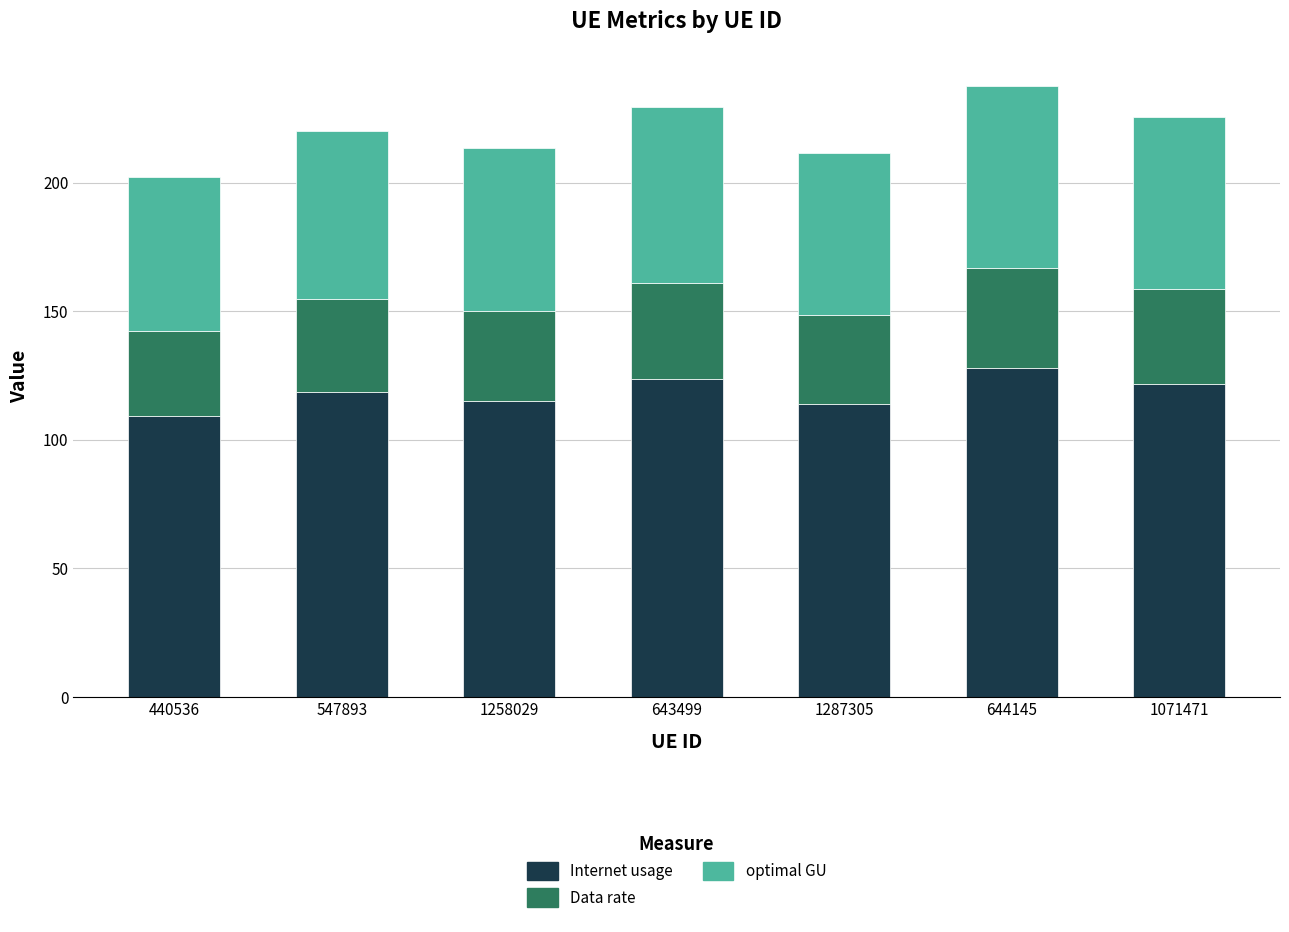

What is the minimum value for Internet usage?

109.1